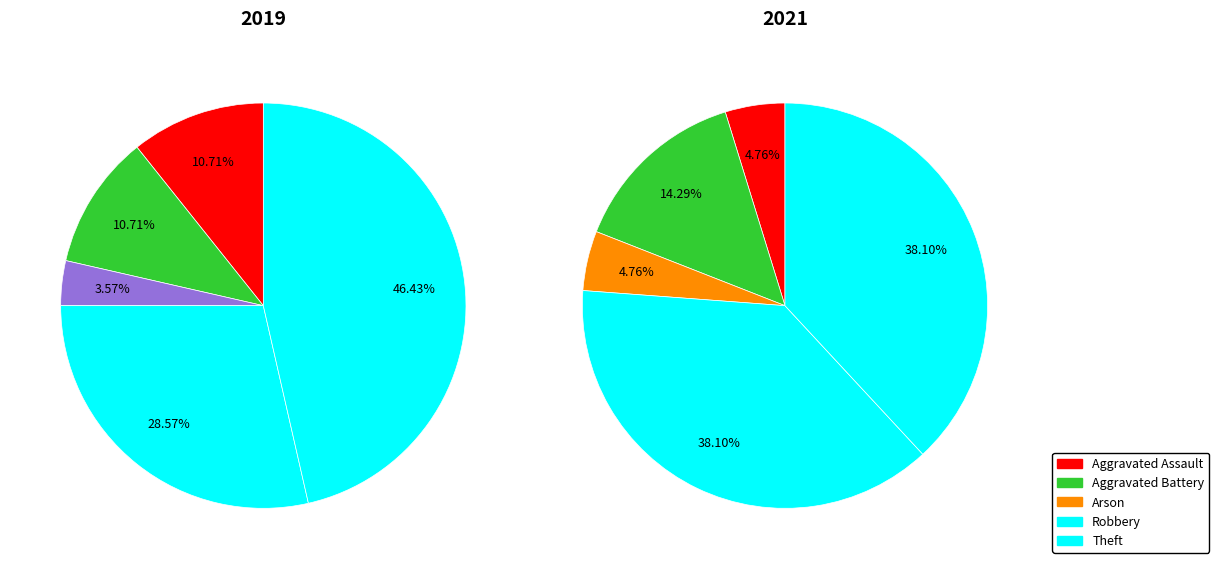

Between Aggravated Battery and Aggravated Assault, which is larger?

Aggravated Battery